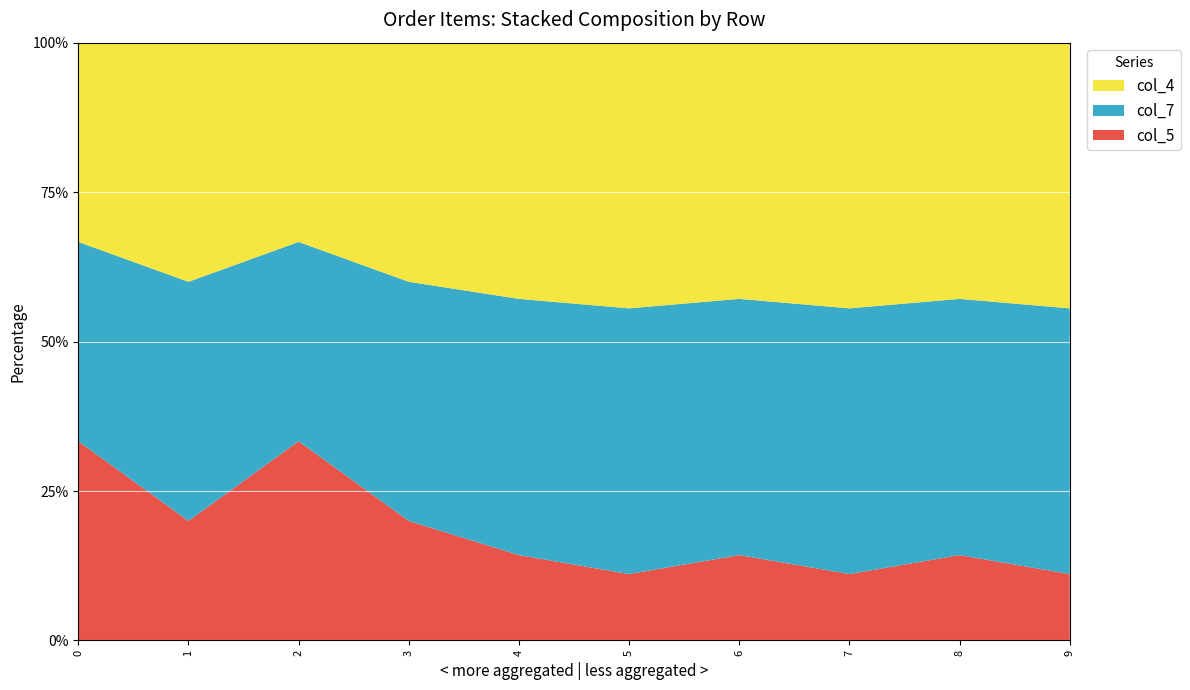

Reading left to right, extract all data points from this chart.

col_4: 1	2	1	2	3	4	3	4	3	4
col_7: 1	2	1	2	3	4	3	4	3	4
col_5: 1	1	1	1	1	1	1	1	1	1